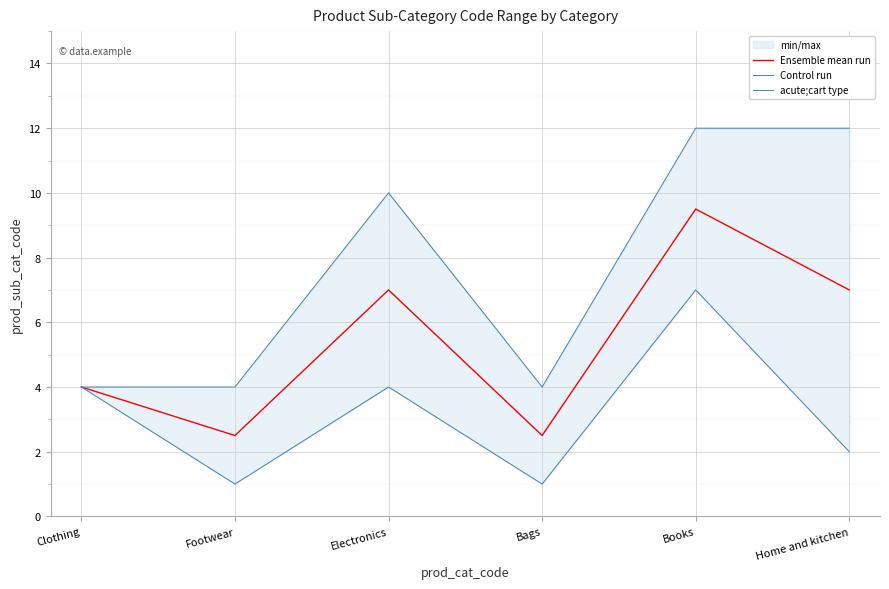

What value does the Ensemble mean run series have at Books?

9.5